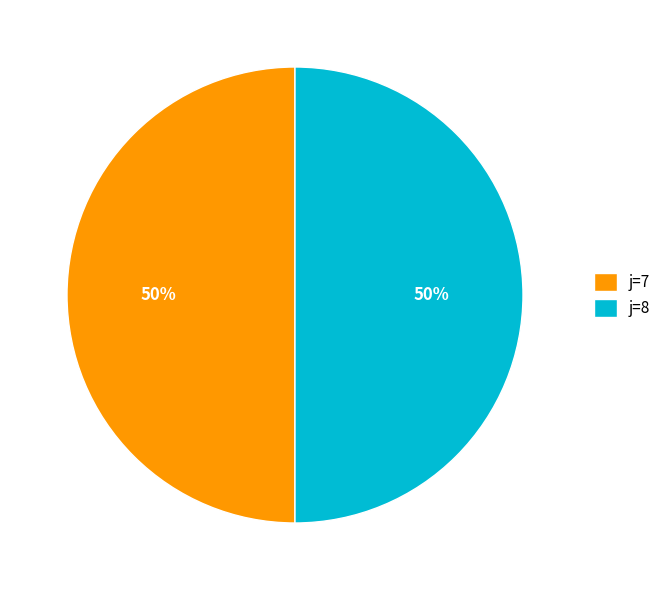

Do j=8 and j=7 together represent more than half of the pie?

Yes